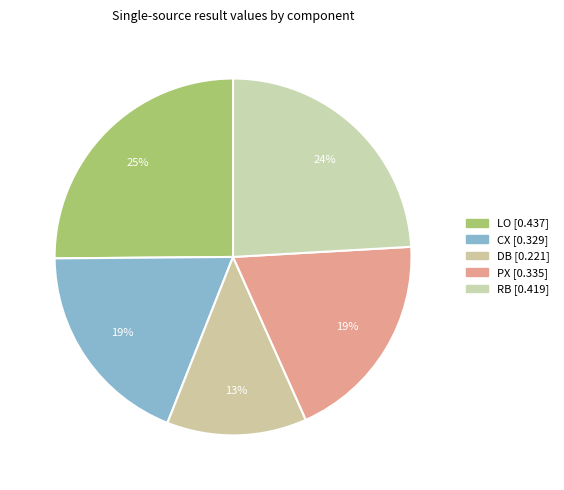

Count the number of slices in the pie.

5